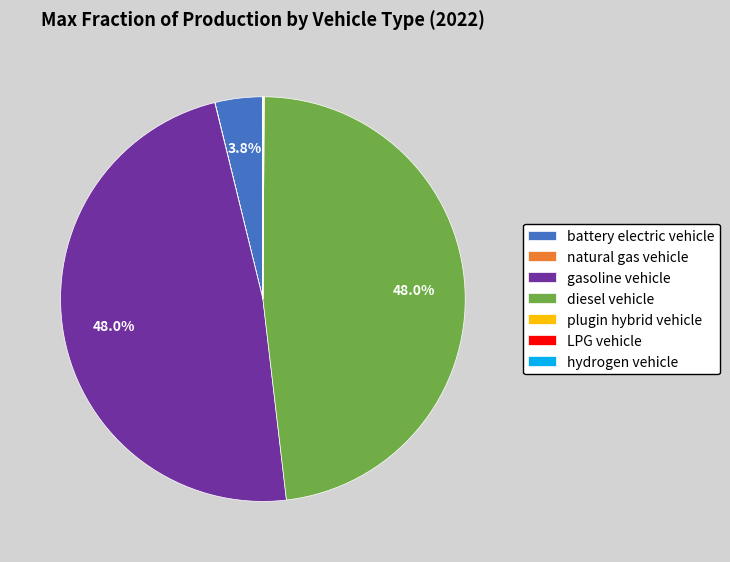

Is there any slice that represents more than half of the pie?

No